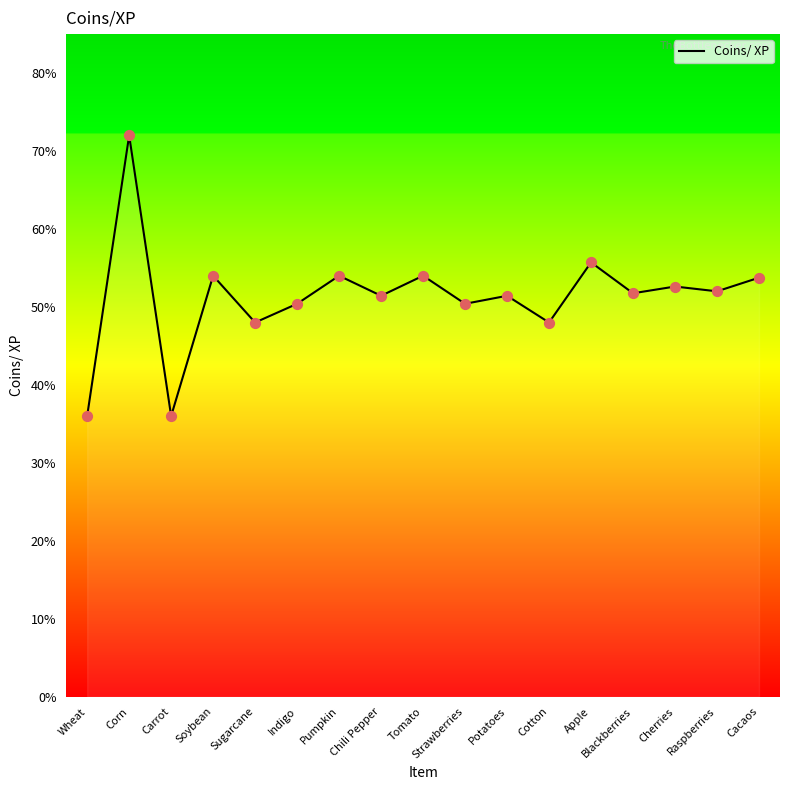

Approximately how many times larger is the value at Blackberries compared to Cherries?

1.0